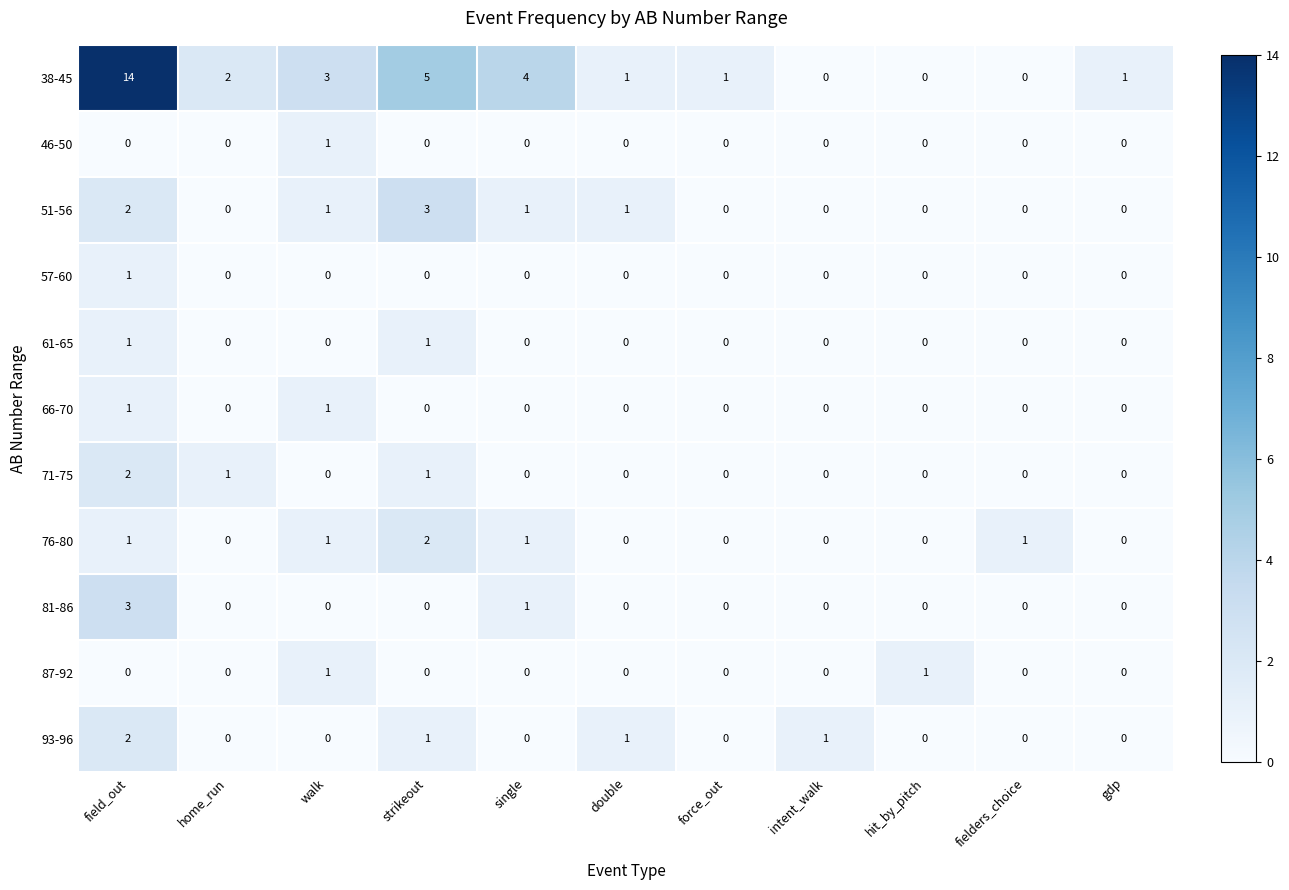

What is the difference between the highest and lowest values at single?

4